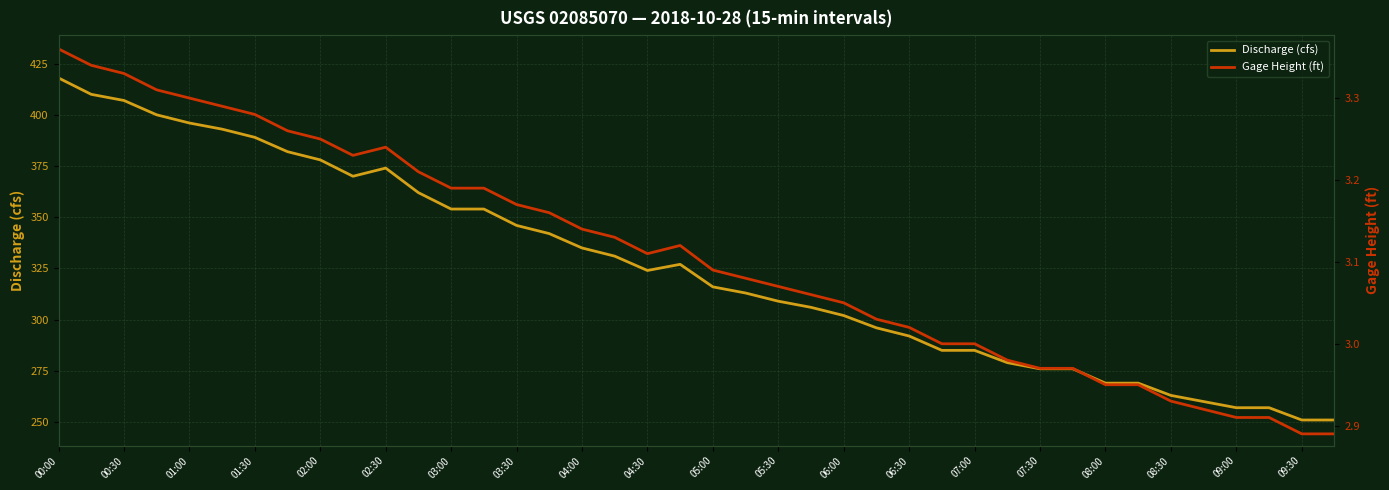

Which series has the largest range (max minus min)?

Discharge (cfs)